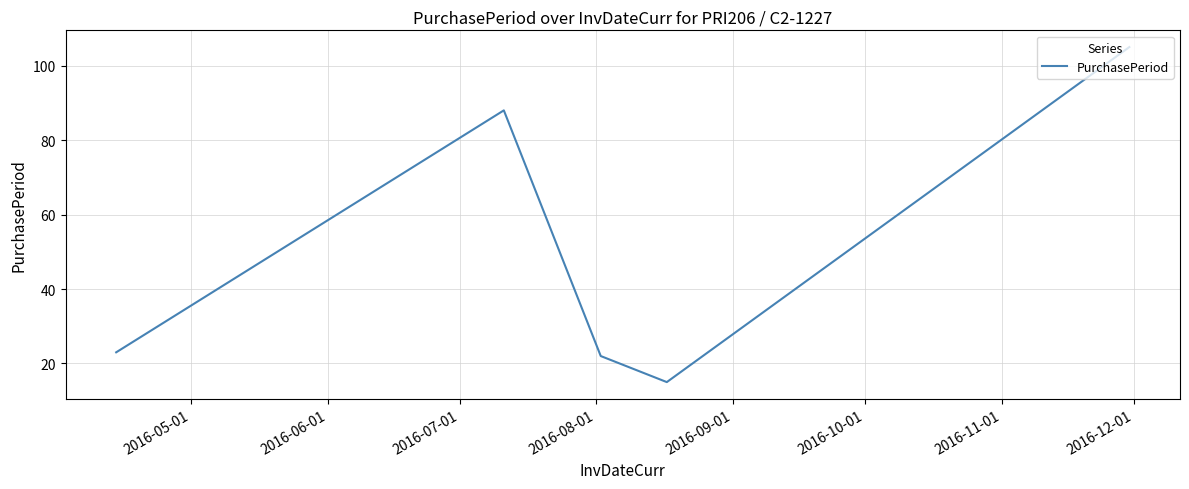

What is the sum of all values?

253